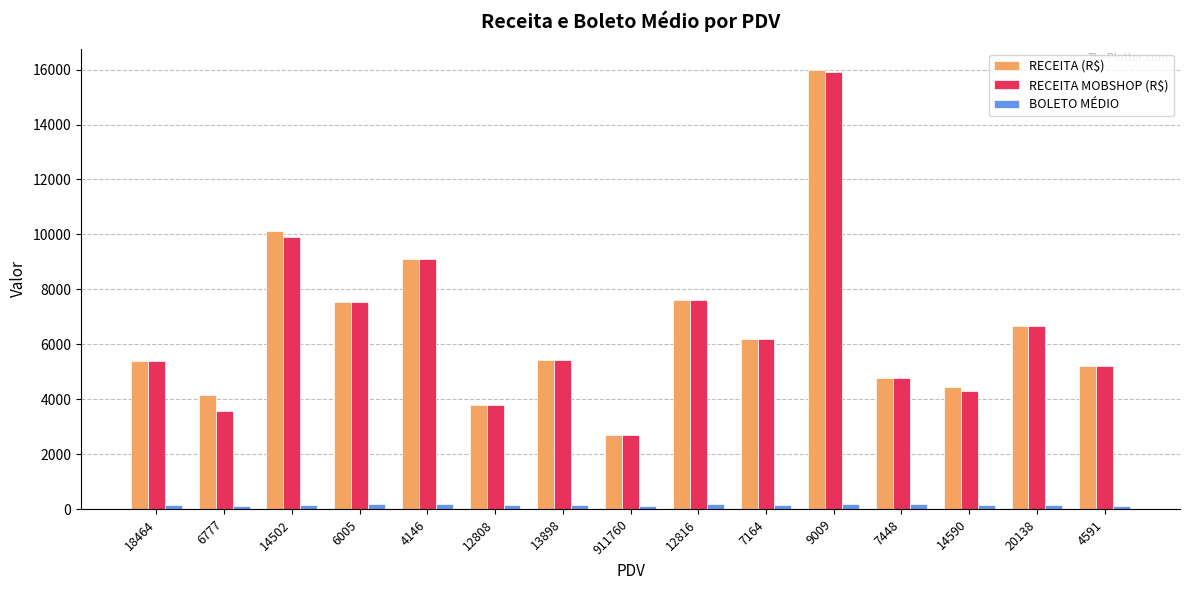

What is the sum of all RECEITA MOBSHOP (R$) values?

98100.8